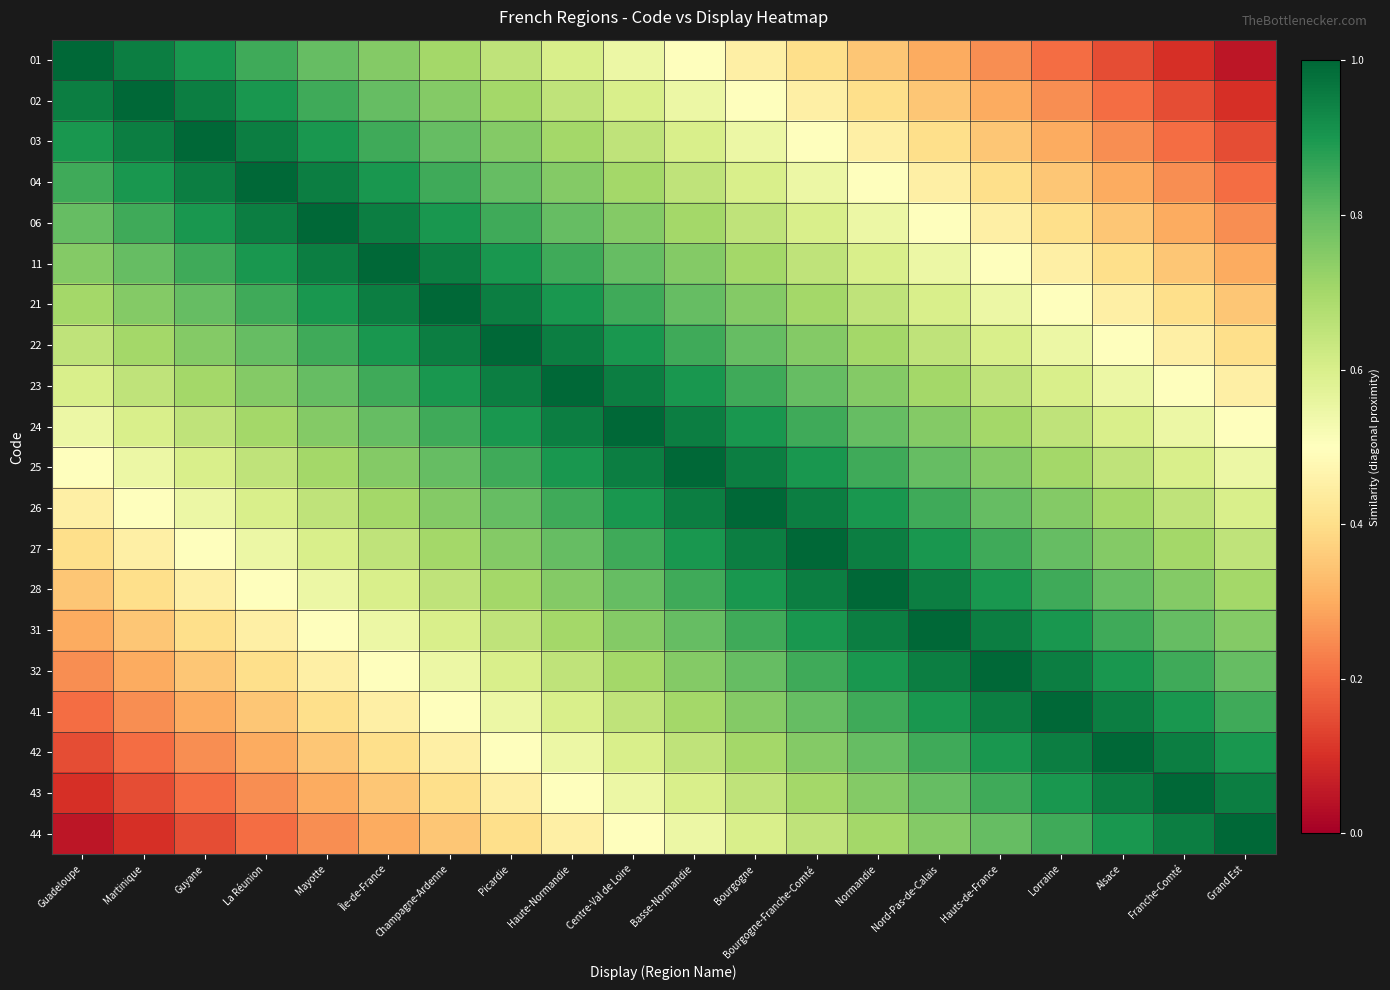

Reading left to right, extract all data points from this chart.

01: Guadeloupe=1.0	Martinique=0.9	Guyane=0.9	La Réunion=0.8	Mayotte=0.8	Île-de-France=0.8	Champagne-Ardenne=0.7	Picardie=0.7	Haute-Normandie=0.6	Centre-Val de Loire=0.6	Basse-Normandie=0.5	Bourgogne=0.4	Bourgogne-Franche-Comté=0.4	Normandie=0.3	Nord-Pas-de-Calais=0.3	Hauts-de-France=0.2	Lorraine=0.2	Alsace=0.2	Franche-Comté=0.1	Grand Est=0.1
02: Guadeloupe=0.9	Martinique=1.0	Guyane=0.9	La Réunion=0.9	Mayotte=0.8	Île-de-France=0.8	Champagne-Ardenne=0.8	Picardie=0.7	Haute-Normandie=0.7	Centre-Val de Loire=0.6	Basse-Normandie=0.6	Bourgogne=0.5	Bourgogne-Franche-Comté=0.4	Normandie=0.4	Nord-Pas-de-Calais=0.3	Hauts-de-France=0.3	Lorraine=0.2	Alsace=0.2	Franche-Comté=0.2	Grand Est=0.1
03: Guadeloupe=0.9	Martinique=0.9	Guyane=1.0	La Réunion=0.9	Mayotte=0.9	Île-de-France=0.8	Champagne-Ardenne=0.8	Picardie=0.8	Haute-Normandie=0.7	Centre-Val de Loire=0.7	Basse-Normandie=0.6	Bourgogne=0.6	Bourgogne-Franche-Comté=0.5	Normandie=0.4	Nord-Pas-de-Calais=0.4	Hauts-de-France=0.3	Lorraine=0.3	Alsace=0.2	Franche-Comté=0.2	Grand Est=0.2
04: Guadeloupe=0.8	Martinique=0.9	Guyane=0.9	La Réunion=1.0	Mayotte=0.9	Île-de-France=0.9	Champagne-Ardenne=0.8	Picardie=0.8	Haute-Normandie=0.8	Centre-Val de Loire=0.7	Basse-Normandie=0.7	Bourgogne=0.6	Bourgogne-Franche-Comté=0.6	Normandie=0.5	Nord-Pas-de-Calais=0.4	Hauts-de-France=0.4	Lorraine=0.3	Alsace=0.3	Franche-Comté=0.2	Grand Est=0.2
06: Guadeloupe=0.8	Martinique=0.8	Guyane=0.9	La Réunion=0.9	Mayotte=1.0	Île-de-France=0.9	Champagne-Ardenne=0.9	Picardie=0.8	Haute-Normandie=0.8	Centre-Val de Loire=0.8	Basse-Normandie=0.7	Bourgogne=0.7	Bourgogne-Franche-Comté=0.6	Normandie=0.6	Nord-Pas-de-Calais=0.5	Hauts-de-France=0.4	Lorraine=0.4	Alsace=0.3	Franche-Comté=0.3	Grand Est=0.2
11: Guadeloupe=0.8	Martinique=0.8	Guyane=0.8	La Réunion=0.9	Mayotte=0.9	Île-de-France=1.0	Champagne-Ardenne=0.9	Picardie=0.9	Haute-Normandie=0.8	Centre-Val de Loire=0.8	Basse-Normandie=0.8	Bourgogne=0.7	Bourgogne-Franche-Comté=0.7	Normandie=0.6	Nord-Pas-de-Calais=0.6	Hauts-de-France=0.5	Lorraine=0.4	Alsace=0.4	Franche-Comté=0.3	Grand Est=0.3
21: Guadeloupe=0.7	Martinique=0.8	Guyane=0.8	La Réunion=0.8	Mayotte=0.9	Île-de-France=0.9	Champagne-Ardenne=1.0	Picardie=0.9	Haute-Normandie=0.9	Centre-Val de Loire=0.8	Basse-Normandie=0.8	Bourgogne=0.8	Bourgogne-Franche-Comté=0.7	Normandie=0.7	Nord-Pas-de-Calais=0.6	Hauts-de-France=0.6	Lorraine=0.5	Alsace=0.4	Franche-Comté=0.4	Grand Est=0.3
22: Guadeloupe=0.7	Martinique=0.7	Guyane=0.8	La Réunion=0.8	Mayotte=0.8	Île-de-France=0.9	Champagne-Ardenne=0.9	Picardie=1.0	Haute-Normandie=0.9	Centre-Val de Loire=0.9	Basse-Normandie=0.8	Bourgogne=0.8	Bourgogne-Franche-Comté=0.8	Normandie=0.7	Nord-Pas-de-Calais=0.7	Hauts-de-France=0.6	Lorraine=0.6	Alsace=0.5	Franche-Comté=0.4	Grand Est=0.4
23: Guadeloupe=0.6	Martinique=0.7	Guyane=0.7	La Réunion=0.8	Mayotte=0.8	Île-de-France=0.8	Champagne-Ardenne=0.9	Picardie=0.9	Haute-Normandie=1.0	Centre-Val de Loire=0.9	Basse-Normandie=0.9	Bourgogne=0.8	Bourgogne-Franche-Comté=0.8	Normandie=0.8	Nord-Pas-de-Calais=0.7	Hauts-de-France=0.7	Lorraine=0.6	Alsace=0.6	Franche-Comté=0.5	Grand Est=0.4
24: Guadeloupe=0.6	Martinique=0.6	Guyane=0.7	La Réunion=0.7	Mayotte=0.8	Île-de-France=0.8	Champagne-Ardenne=0.8	Picardie=0.9	Haute-Normandie=0.9	Centre-Val de Loire=1.0	Basse-Normandie=0.9	Bourgogne=0.9	Bourgogne-Franche-Comté=0.8	Normandie=0.8	Nord-Pas-de-Calais=0.8	Hauts-de-France=0.7	Lorraine=0.7	Alsace=0.6	Franche-Comté=0.6	Grand Est=0.5
25: Guadeloupe=0.5	Martinique=0.6	Guyane=0.6	La Réunion=0.7	Mayotte=0.7	Île-de-France=0.8	Champagne-Ardenne=0.8	Picardie=0.8	Haute-Normandie=0.9	Centre-Val de Loire=0.9	Basse-Normandie=1.0	Bourgogne=0.9	Bourgogne-Franche-Comté=0.9	Normandie=0.8	Nord-Pas-de-Calais=0.8	Hauts-de-France=0.8	Lorraine=0.7	Alsace=0.7	Franche-Comté=0.6	Grand Est=0.6
26: Guadeloupe=0.4	Martinique=0.5	Guyane=0.6	La Réunion=0.6	Mayotte=0.7	Île-de-France=0.7	Champagne-Ardenne=0.8	Picardie=0.8	Haute-Normandie=0.8	Centre-Val de Loire=0.9	Basse-Normandie=0.9	Bourgogne=1.0	Bourgogne-Franche-Comté=0.9	Normandie=0.9	Nord-Pas-de-Calais=0.8	Hauts-de-France=0.8	Lorraine=0.8	Alsace=0.7	Franche-Comté=0.7	Grand Est=0.6
27: Guadeloupe=0.4	Martinique=0.4	Guyane=0.5	La Réunion=0.6	Mayotte=0.6	Île-de-France=0.7	Champagne-Ardenne=0.7	Picardie=0.8	Haute-Normandie=0.8	Centre-Val de Loire=0.8	Basse-Normandie=0.9	Bourgogne=0.9	Bourgogne-Franche-Comté=1.0	Normandie=0.9	Nord-Pas-de-Calais=0.9	Hauts-de-France=0.8	Lorraine=0.8	Alsace=0.8	Franche-Comté=0.7	Grand Est=0.7
28: Guadeloupe=0.3	Martinique=0.4	Guyane=0.4	La Réunion=0.5	Mayotte=0.6	Île-de-France=0.6	Champagne-Ardenne=0.7	Picardie=0.7	Haute-Normandie=0.8	Centre-Val de Loire=0.8	Basse-Normandie=0.8	Bourgogne=0.9	Bourgogne-Franche-Comté=0.9	Normandie=1.0	Nord-Pas-de-Calais=0.9	Hauts-de-France=0.9	Lorraine=0.8	Alsace=0.8	Franche-Comté=0.8	Grand Est=0.7
31: Guadeloupe=0.3	Martinique=0.3	Guyane=0.4	La Réunion=0.4	Mayotte=0.5	Île-de-France=0.6	Champagne-Ardenne=0.6	Picardie=0.7	Haute-Normandie=0.7	Centre-Val de Loire=0.8	Basse-Normandie=0.8	Bourgogne=0.8	Bourgogne-Franche-Comté=0.9	Normandie=0.9	Nord-Pas-de-Calais=1.0	Hauts-de-France=0.9	Lorraine=0.9	Alsace=0.8	Franche-Comté=0.8	Grand Est=0.8
32: Guadeloupe=0.2	Martinique=0.3	Guyane=0.3	La Réunion=0.4	Mayotte=0.4	Île-de-France=0.5	Champagne-Ardenne=0.6	Picardie=0.6	Haute-Normandie=0.7	Centre-Val de Loire=0.7	Basse-Normandie=0.8	Bourgogne=0.8	Bourgogne-Franche-Comté=0.8	Normandie=0.9	Nord-Pas-de-Calais=0.9	Hauts-de-France=1.0	Lorraine=0.9	Alsace=0.9	Franche-Comté=0.8	Grand Est=0.8
41: Guadeloupe=0.2	Martinique=0.2	Guyane=0.3	La Réunion=0.3	Mayotte=0.4	Île-de-France=0.4	Champagne-Ardenne=0.5	Picardie=0.6	Haute-Normandie=0.6	Centre-Val de Loire=0.7	Basse-Normandie=0.7	Bourgogne=0.8	Bourgogne-Franche-Comté=0.8	Normandie=0.8	Nord-Pas-de-Calais=0.9	Hauts-de-France=0.9	Lorraine=1.0	Alsace=0.9	Franche-Comté=0.9	Grand Est=0.8
42: Guadeloupe=0.2	Martinique=0.2	Guyane=0.2	La Réunion=0.3	Mayotte=0.3	Île-de-France=0.4	Champagne-Ardenne=0.4	Picardie=0.5	Haute-Normandie=0.6	Centre-Val de Loire=0.6	Basse-Normandie=0.7	Bourgogne=0.7	Bourgogne-Franche-Comté=0.8	Normandie=0.8	Nord-Pas-de-Calais=0.8	Hauts-de-France=0.9	Lorraine=0.9	Alsace=1.0	Franche-Comté=0.9	Grand Est=0.9
43: Guadeloupe=0.1	Martinique=0.2	Guyane=0.2	La Réunion=0.2	Mayotte=0.3	Île-de-France=0.3	Champagne-Ardenne=0.4	Picardie=0.4	Haute-Normandie=0.5	Centre-Val de Loire=0.6	Basse-Normandie=0.6	Bourgogne=0.7	Bourgogne-Franche-Comté=0.7	Normandie=0.8	Nord-Pas-de-Calais=0.8	Hauts-de-France=0.8	Lorraine=0.9	Alsace=0.9	Franche-Comté=1.0	Grand Est=0.9
44: Guadeloupe=0.1	Martinique=0.1	Guyane=0.2	La Réunion=0.2	Mayotte=0.2	Île-de-France=0.3	Champagne-Ardenne=0.3	Picardie=0.4	Haute-Normandie=0.4	Centre-Val de Loire=0.5	Basse-Normandie=0.6	Bourgogne=0.6	Bourgogne-Franche-Comté=0.7	Normandie=0.7	Nord-Pas-de-Calais=0.8	Hauts-de-France=0.8	Lorraine=0.8	Alsace=0.9	Franche-Comté=0.9	Grand Est=1.0